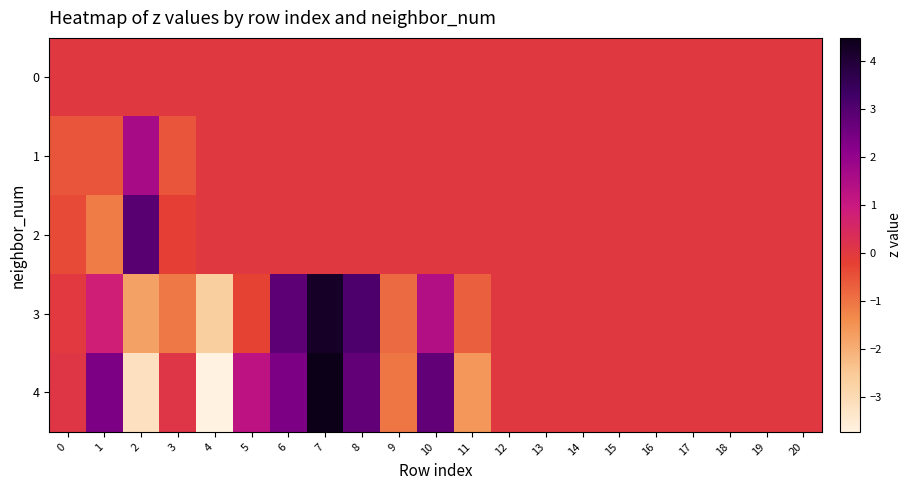

Which series has the widest spread of values?

4